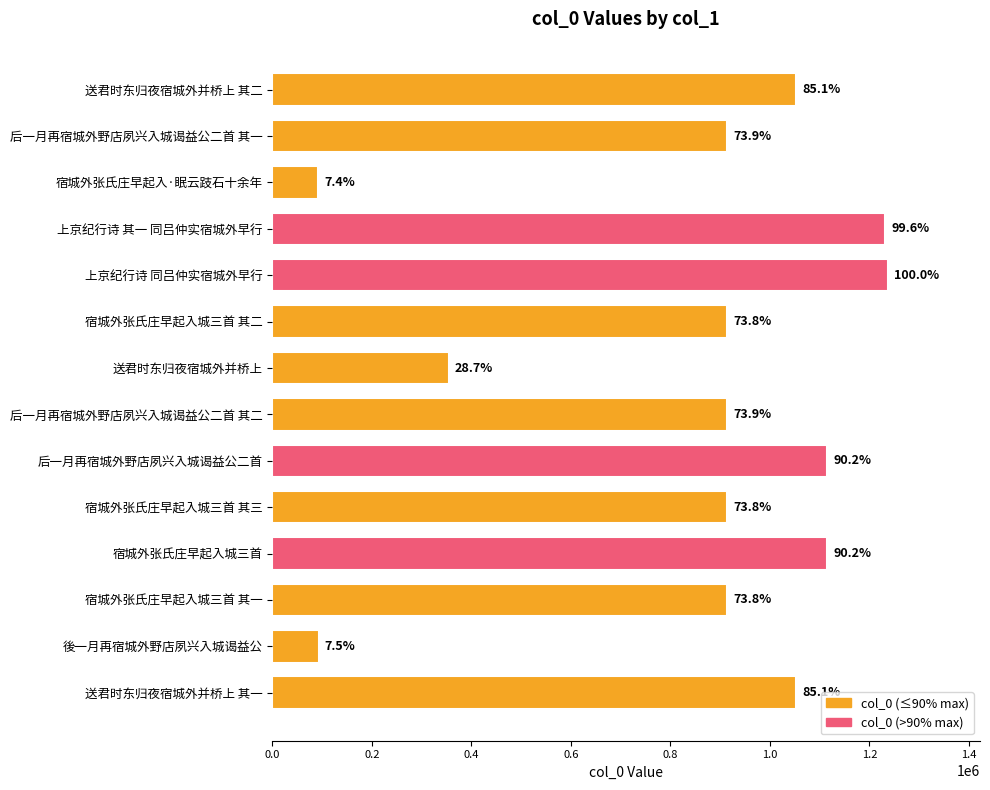

Are the bars horizontal?

Yes